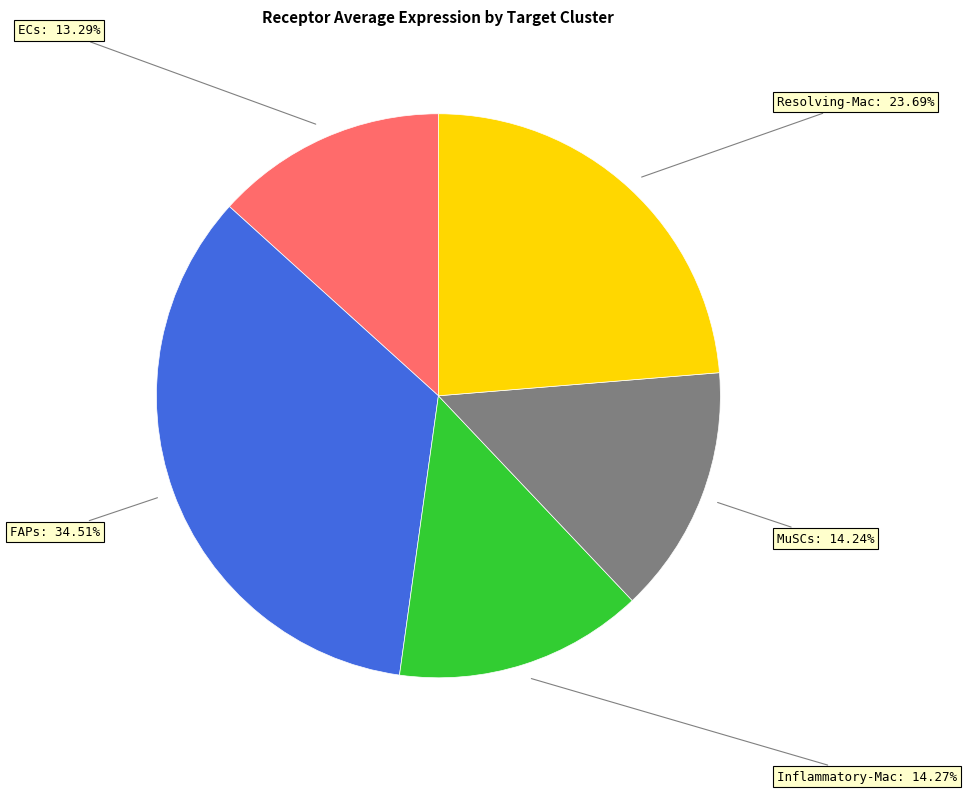

Does any single category account for the majority?

No